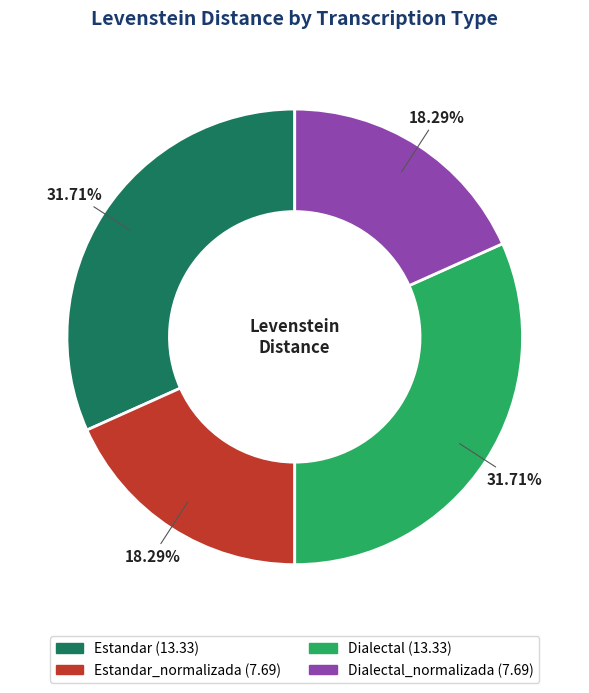

To the nearest percent, what is the difference between the largest and smallest slice percentages?

13%